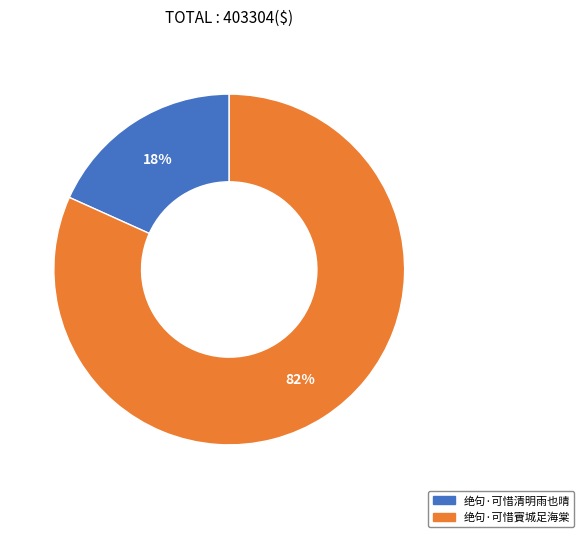

Is the sum of 绝句·可惜清明雨也晴 and 绝句·可惜賨城足海棠 greater than half?

Yes